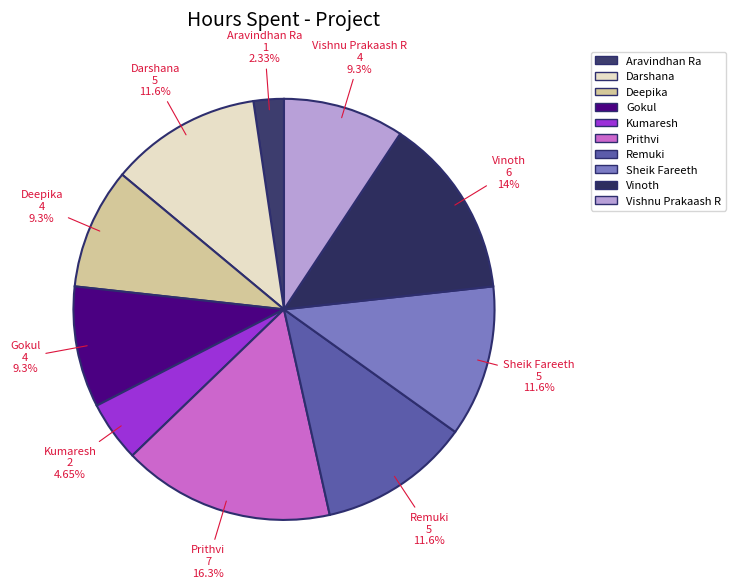

What is the ratio of the value at Prithvi to the value at Kumaresh?

3.5